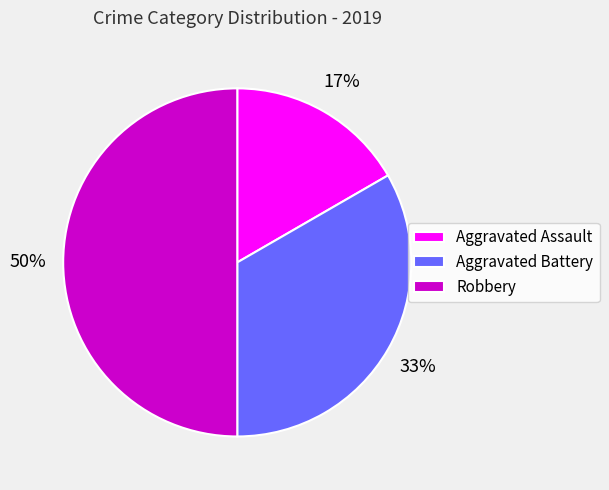

Which slice is the largest?

Robbery